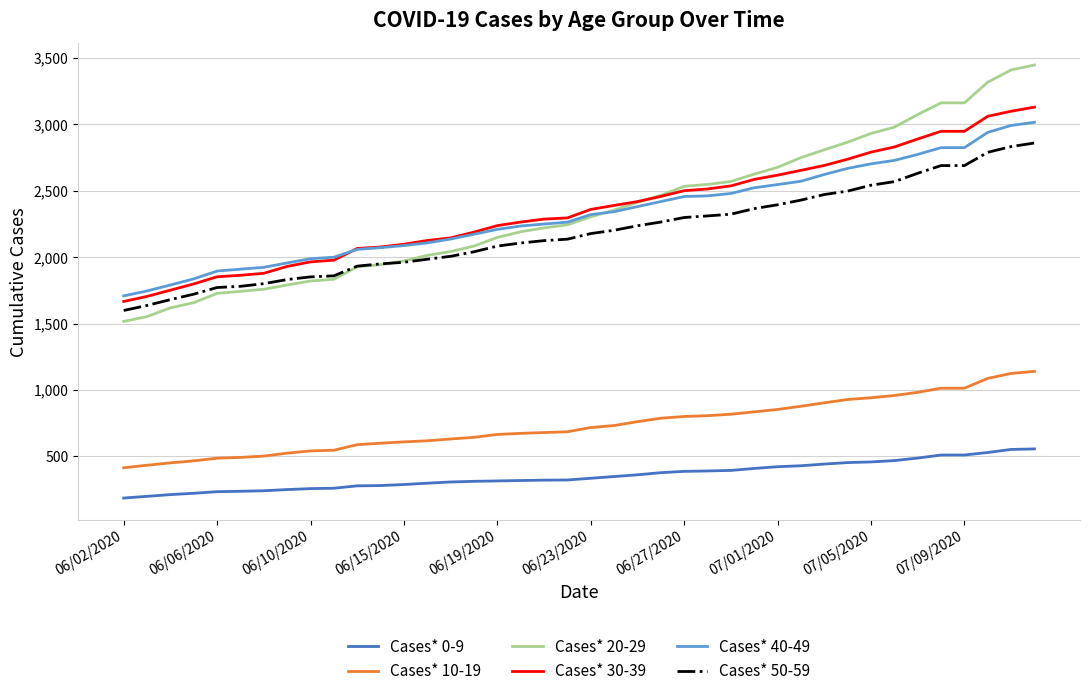

List the series in order of their peak value, lowest first.

Cases* 0-9, Cases* 10-19, Cases* 50-59, Cases* 40-49, Cases* 30-39, Cases* 20-29